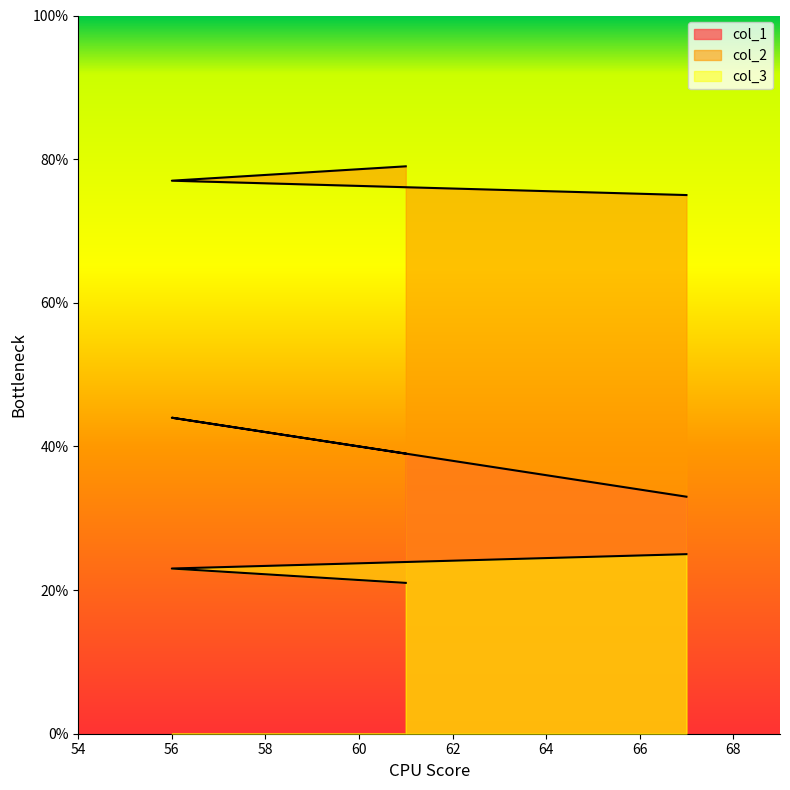

Reading left to right, transcribe all the data shown in this chart.

col_1: 61=39	56=44	67=33
col_2: 61=79	56=77	67=75
col_3: 61=21	56=23	67=25